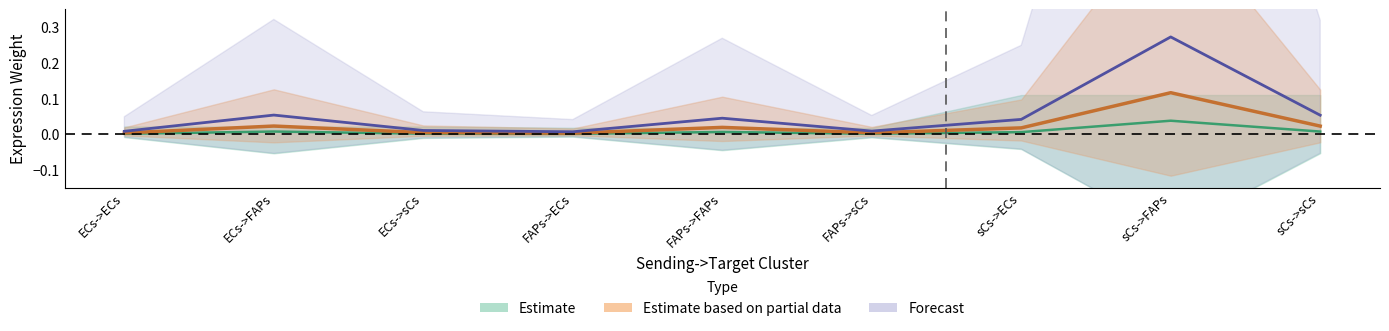

Is this an area chart (filled region under the line)?

No